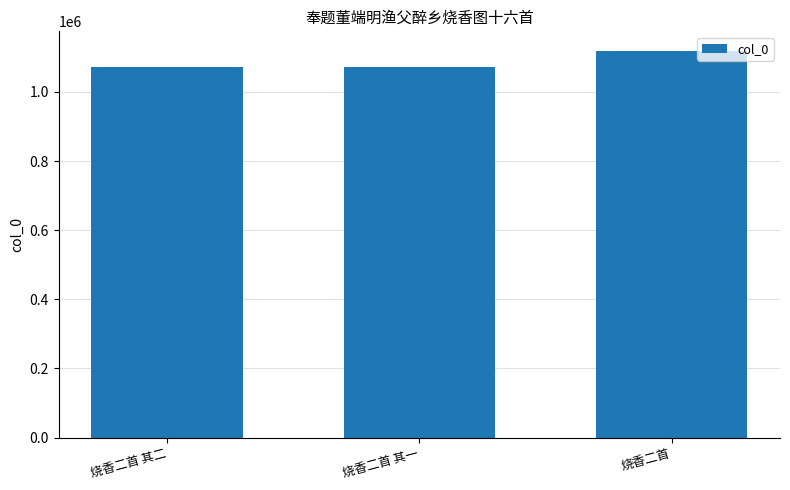

Count the number of data series in this chart.

1